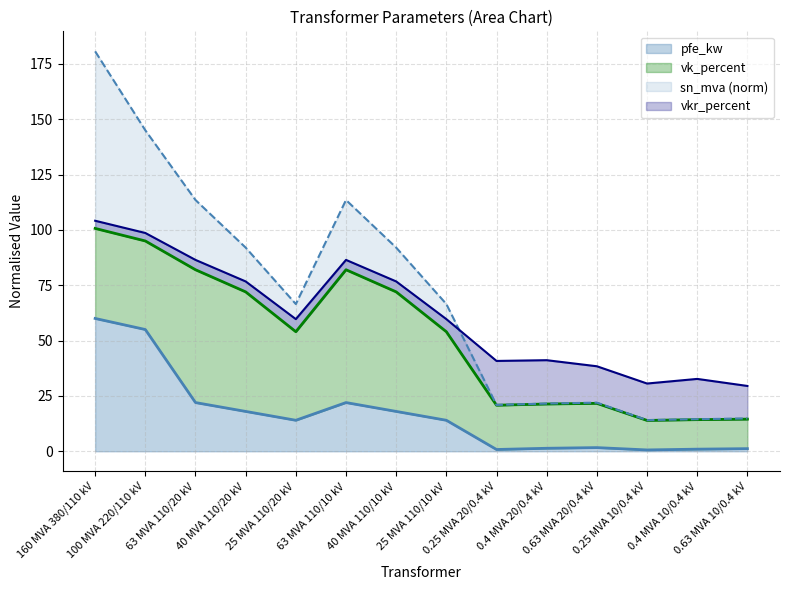

How many data points does each series have?

14